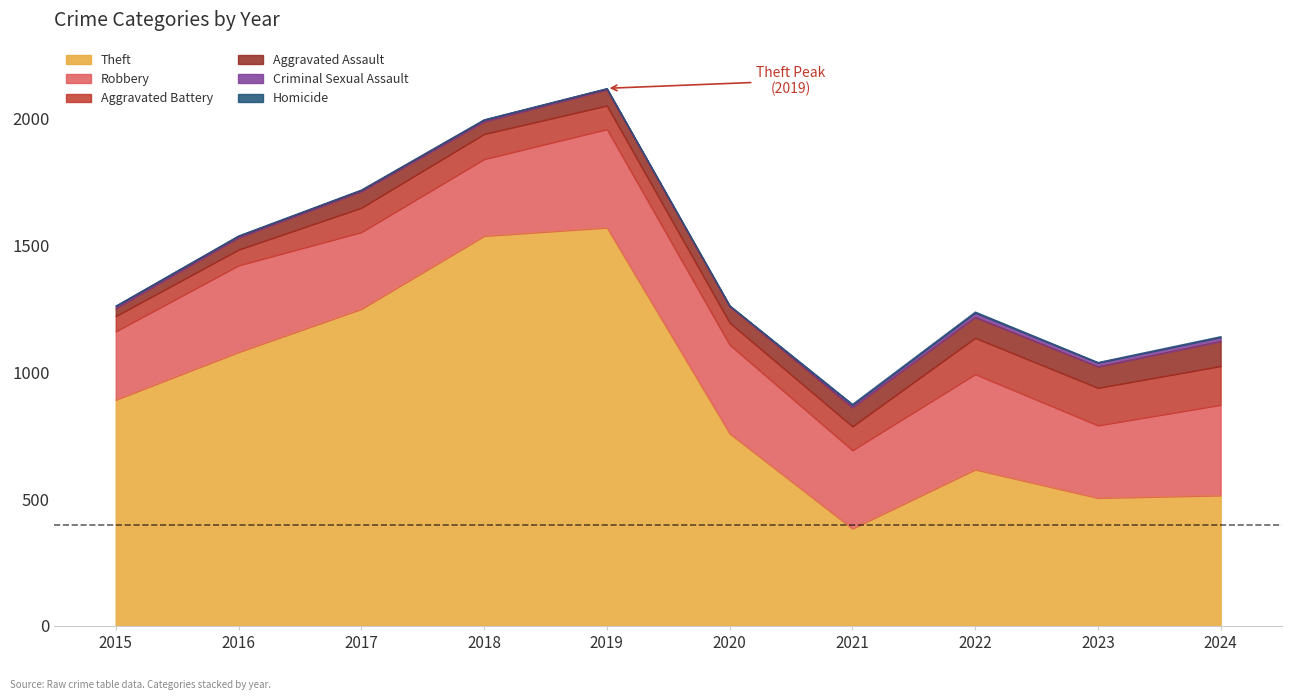

List the labels in order of Aggravated Assault value, largest first.

2024, 2023, 2022, 2021, 2017, 2020, 2019, 2018, 2016, 2015